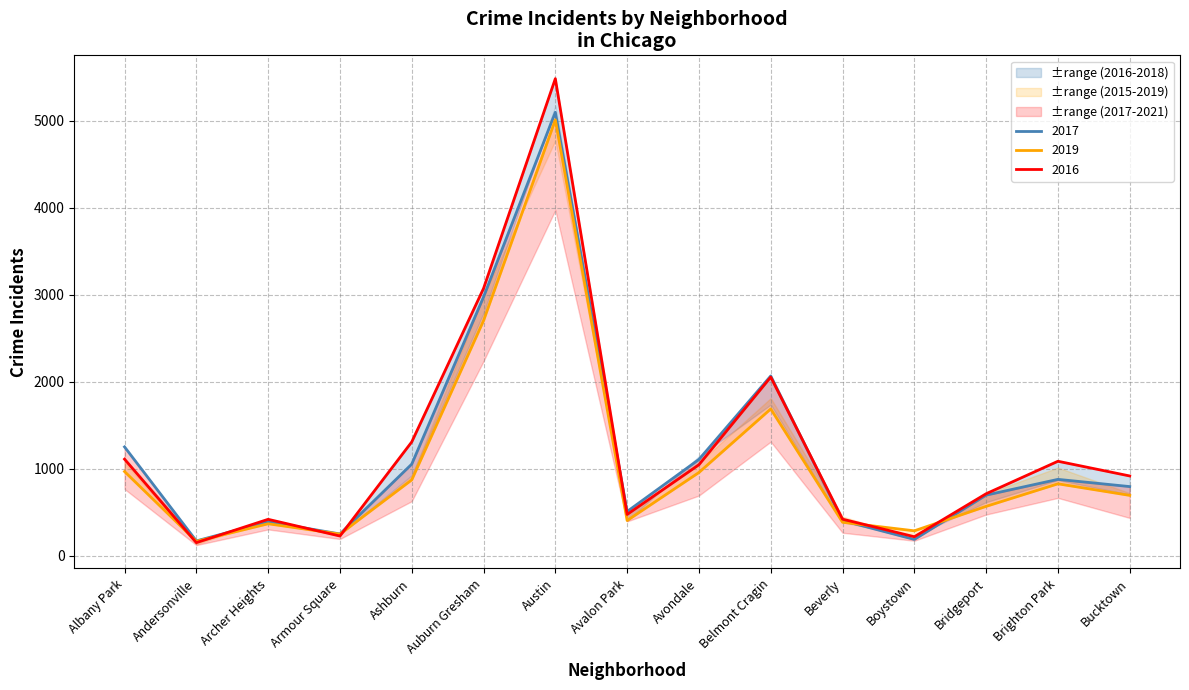

Is the value of 2019 at Beverly greater than the value of 2017 at Belmont Cragin?

No